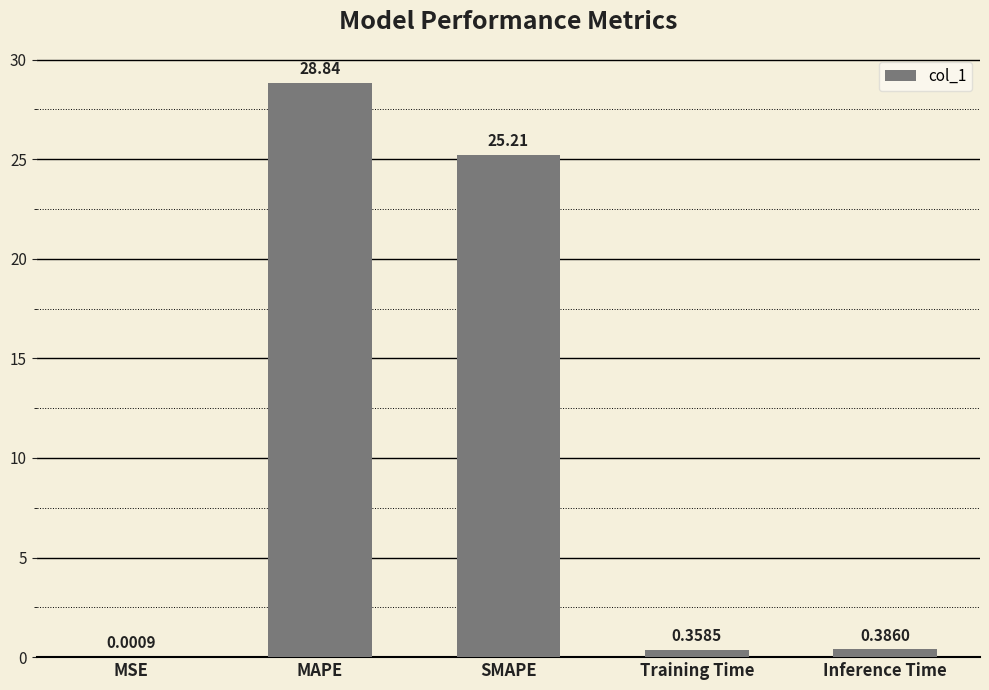

The value at SMAPE is 7.1. True or false?

False